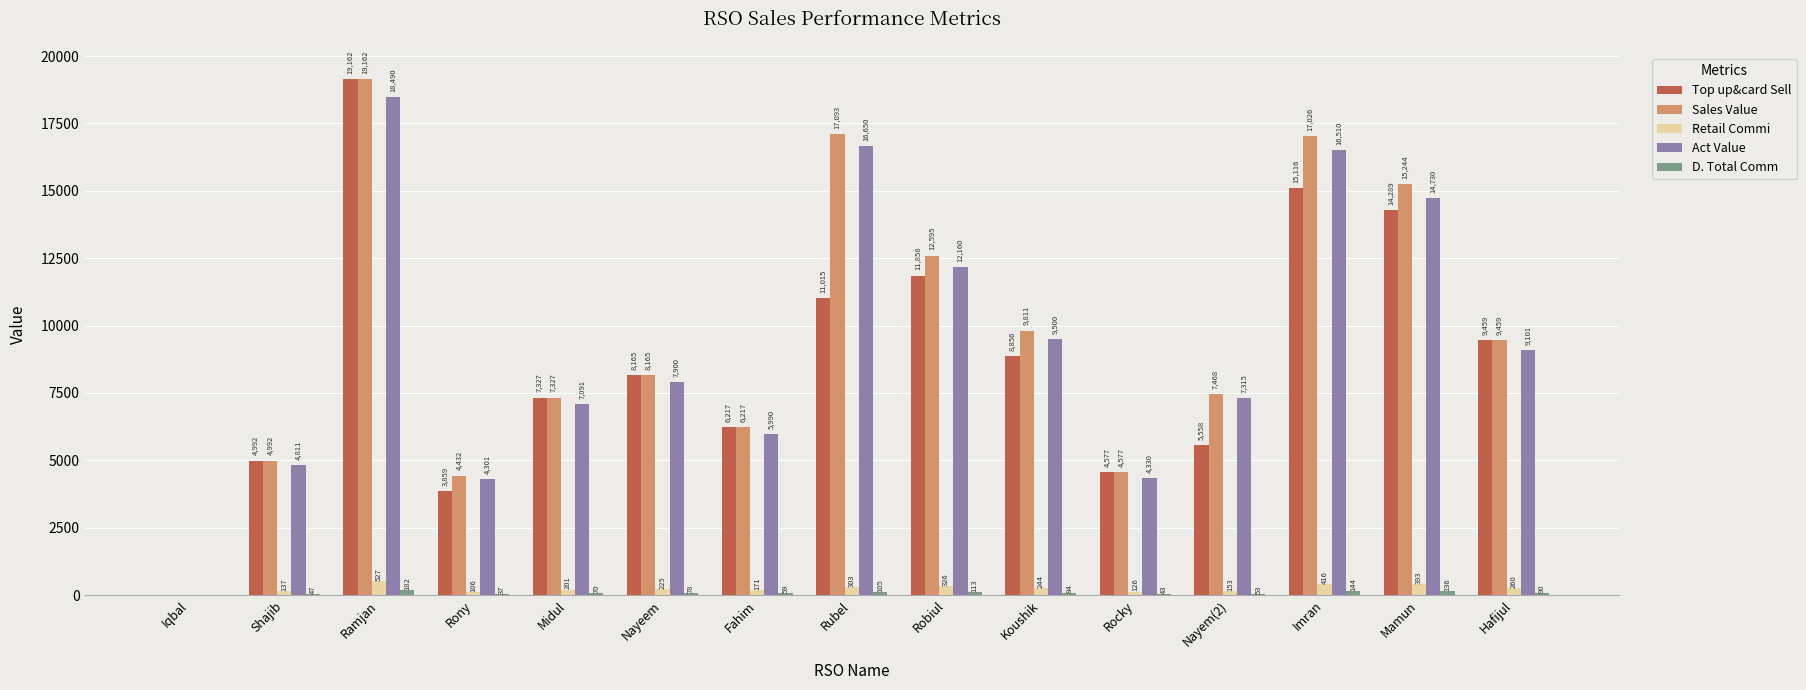

Is the value of Retail Commi at Midul greater than the value of Top up&card Sell at Imran?

No